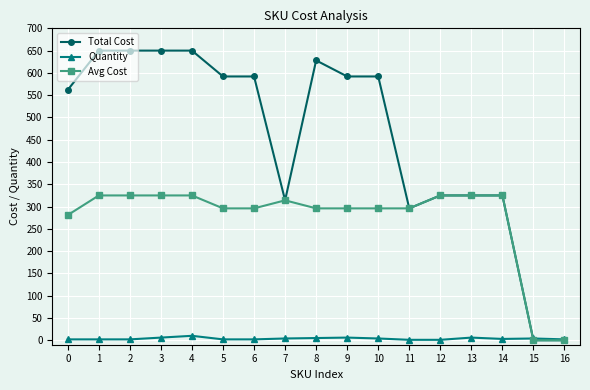

How many values in the Total Cost series are below 592?

8